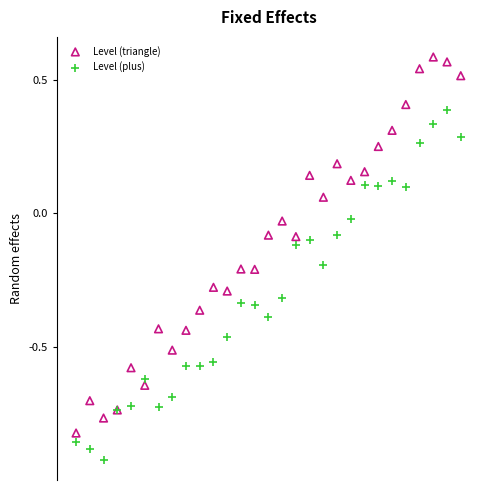

What are all the series names shown in the legend?

Level (triangle), Level (plus)